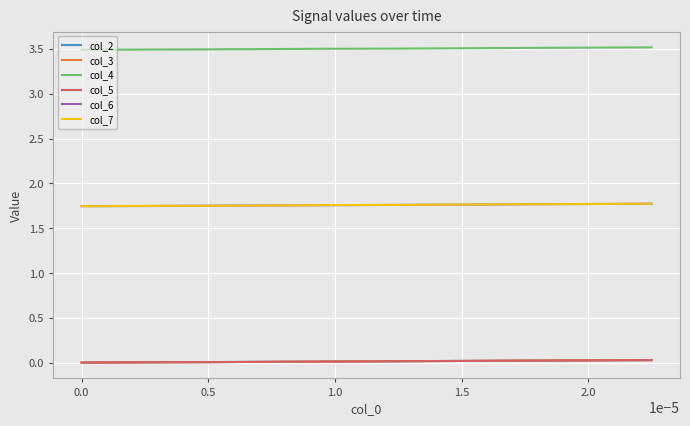

Which series has the largest total across all categories?

col_4